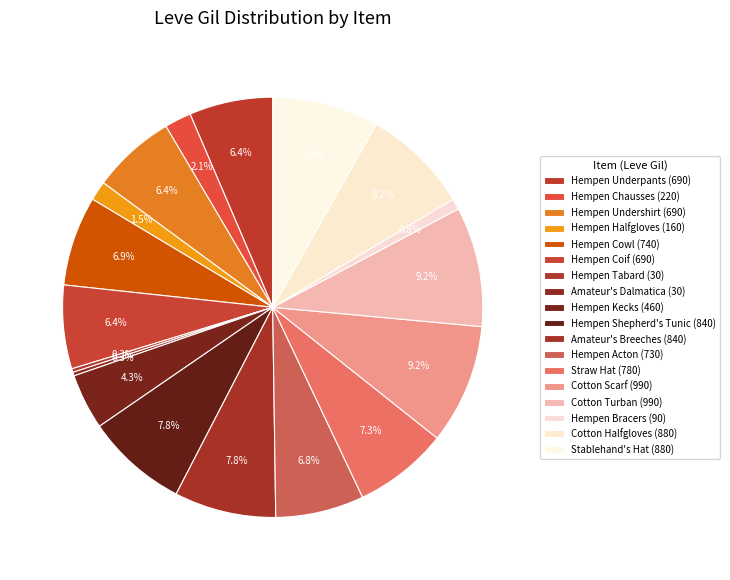

Which category has the smallest portion of the pie?

Hempen Tabard